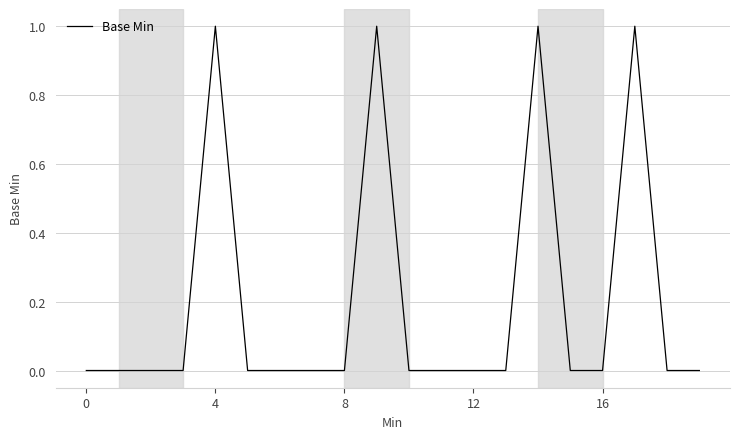

Count the number of data series in this chart.

1